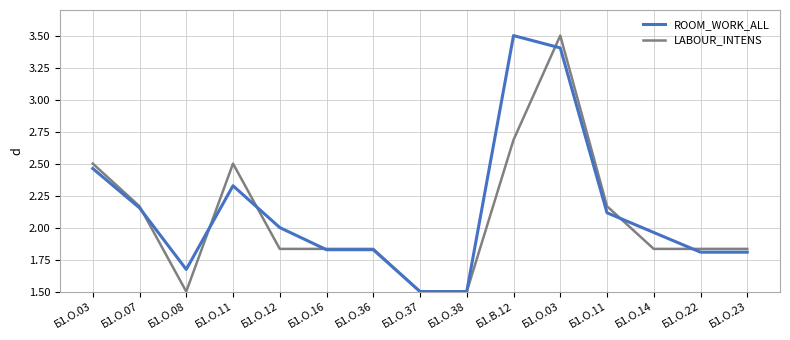

True or false: ROOM_WORK_ALL has more than 0 interior local peaks.

True